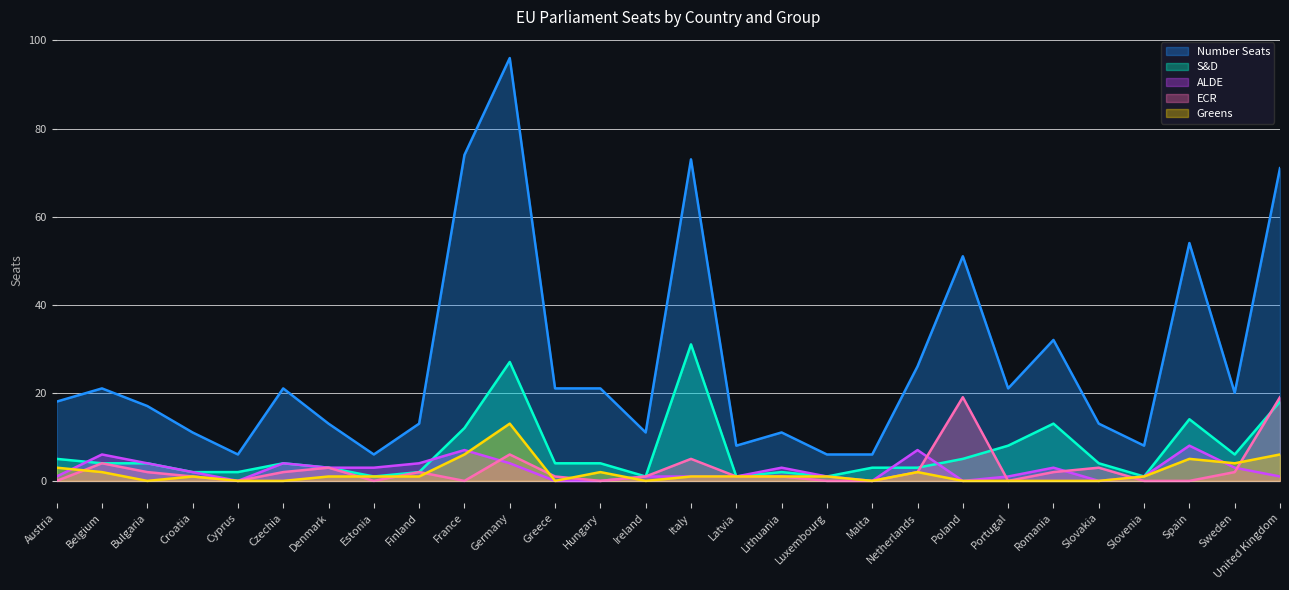

How many positive values does the ECR series have?

18